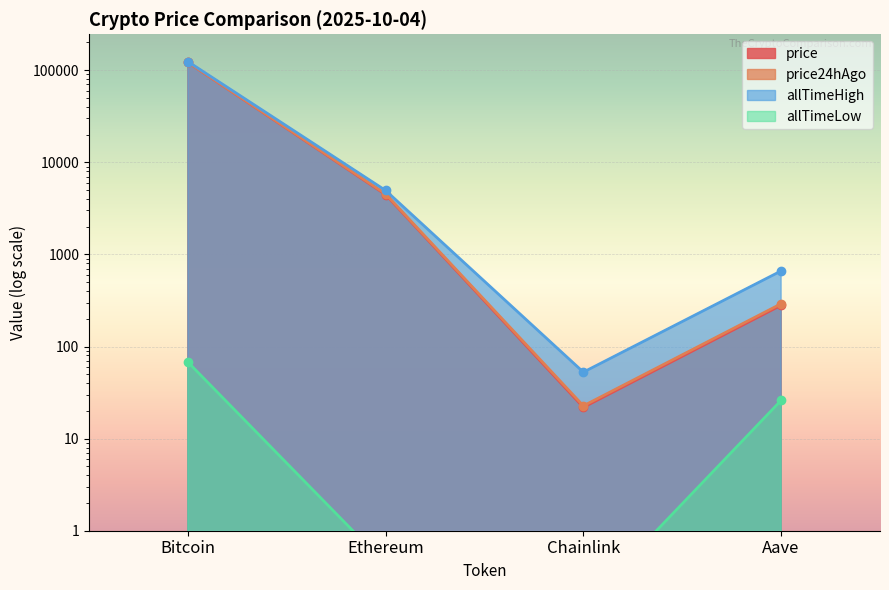

Is the value of price at Aave greater than the value of allTimeHigh at Ethereum?

No